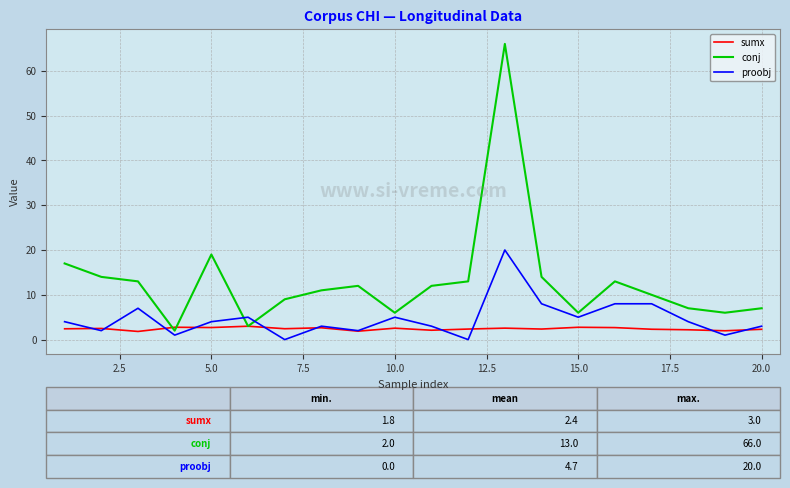

True or false: proobj and conj intersect in this chart.

True